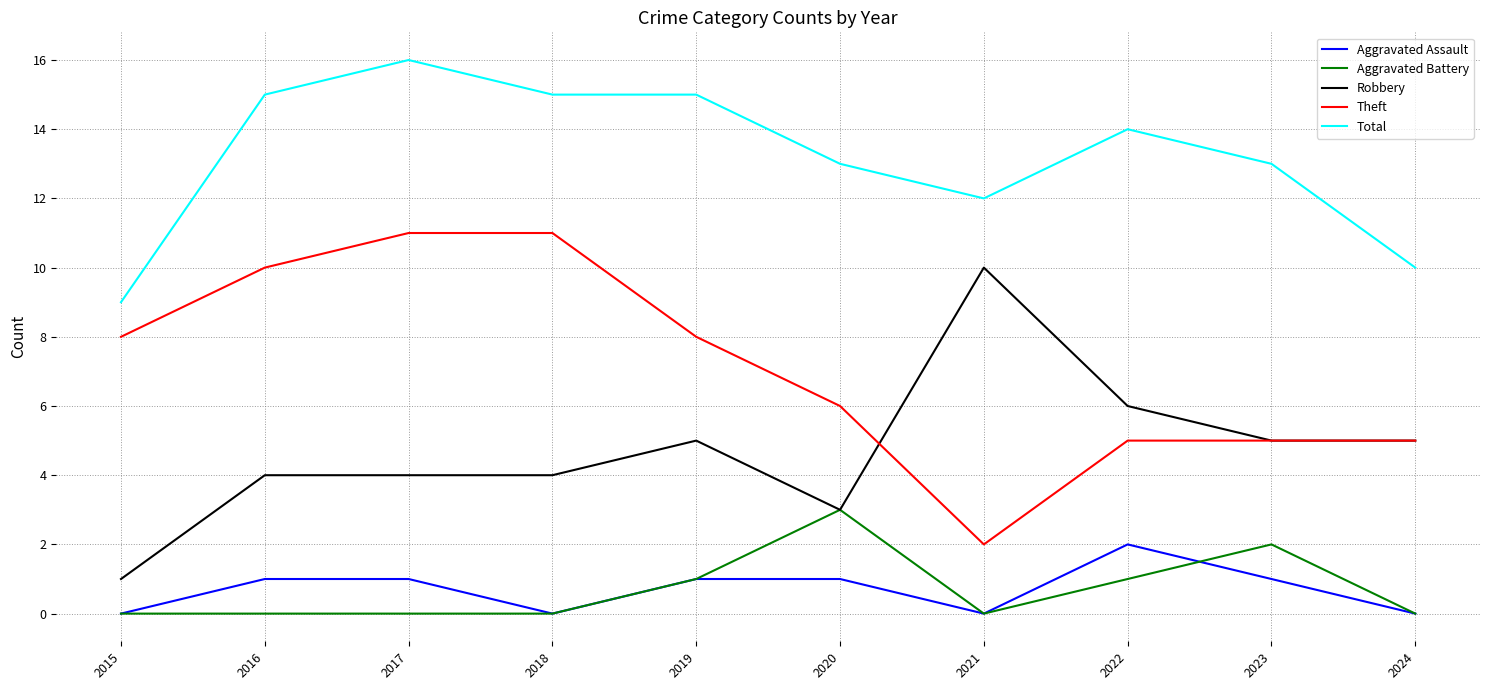

Reading left to right, extract all data points from this chart.

Aggravated Assault: 0	1	1	0	1	1	0	2	1	0
Aggravated Battery: 0	0	0	0	1	3	0	1	2	0
Robbery: 1	4	4	4	5	3	10	6	5	5
Theft: 8	10	11	11	8	6	2	5	5	5
Total: 9	15	16	15	15	13	12	14	13	10